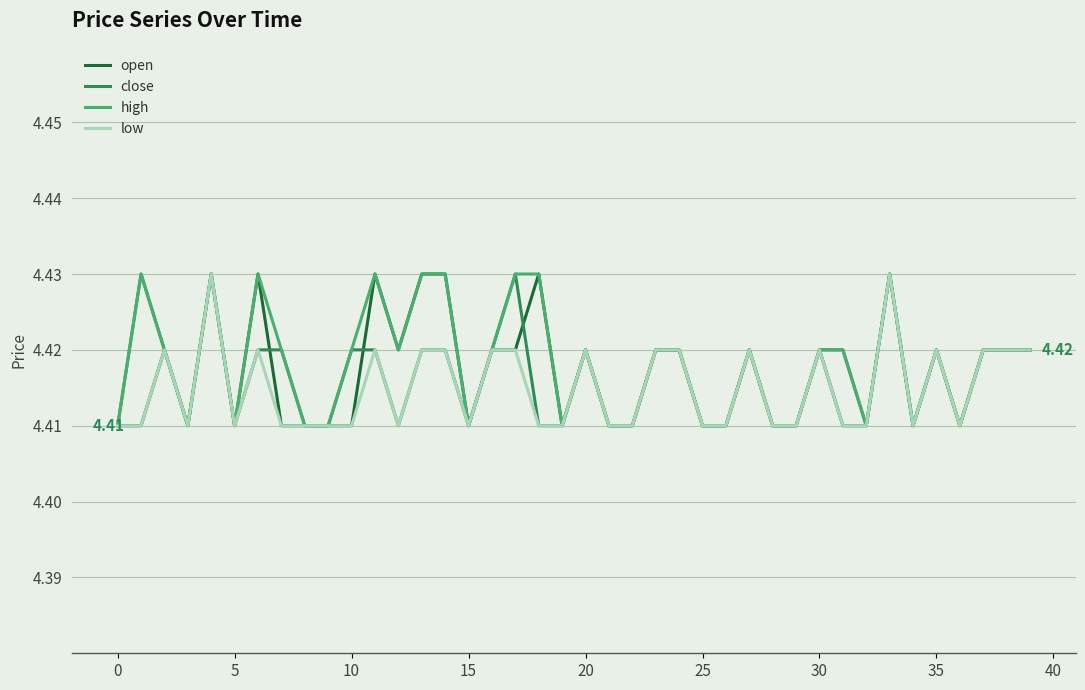

Reading right to left, list all the values displayed in this chart.

open: 4.4	4.4	4.4	4.4	4.4	4.4	4.4	4.4	4.4	4.4	4.4	4.4	4.4	4.4	4.4	4.4	4.4	4.4	4.4	4.4	4.4	4.4	4.4	4.4	4.4	4.4	4.4	4.4	4.4	4.4	4.4	4.4	4.4	4.4	4.4	4.4	4.4	4.4	4.4	4.4
close: 4.4	4.4	4.4	4.4	4.4	4.4	4.4	4.4	4.4	4.4	4.4	4.4	4.4	4.4	4.4	4.4	4.4	4.4	4.4	4.4	4.4	4.4	4.4	4.4	4.4	4.4	4.4	4.4	4.4	4.4	4.4	4.4	4.4	4.4	4.4	4.4	4.4	4.4	4.4	4.4
high: 4.4	4.4	4.4	4.4	4.4	4.4	4.4	4.4	4.4	4.4	4.4	4.4	4.4	4.4	4.4	4.4	4.4	4.4	4.4	4.4	4.4	4.4	4.4	4.4	4.4	4.4	4.4	4.4	4.4	4.4	4.4	4.4	4.4	4.4	4.4	4.4	4.4	4.4	4.4	4.4
low: 4.4	4.4	4.4	4.4	4.4	4.4	4.4	4.4	4.4	4.4	4.4	4.4	4.4	4.4	4.4	4.4	4.4	4.4	4.4	4.4	4.4	4.4	4.4	4.4	4.4	4.4	4.4	4.4	4.4	4.4	4.4	4.4	4.4	4.4	4.4	4.4	4.4	4.4	4.4	4.4